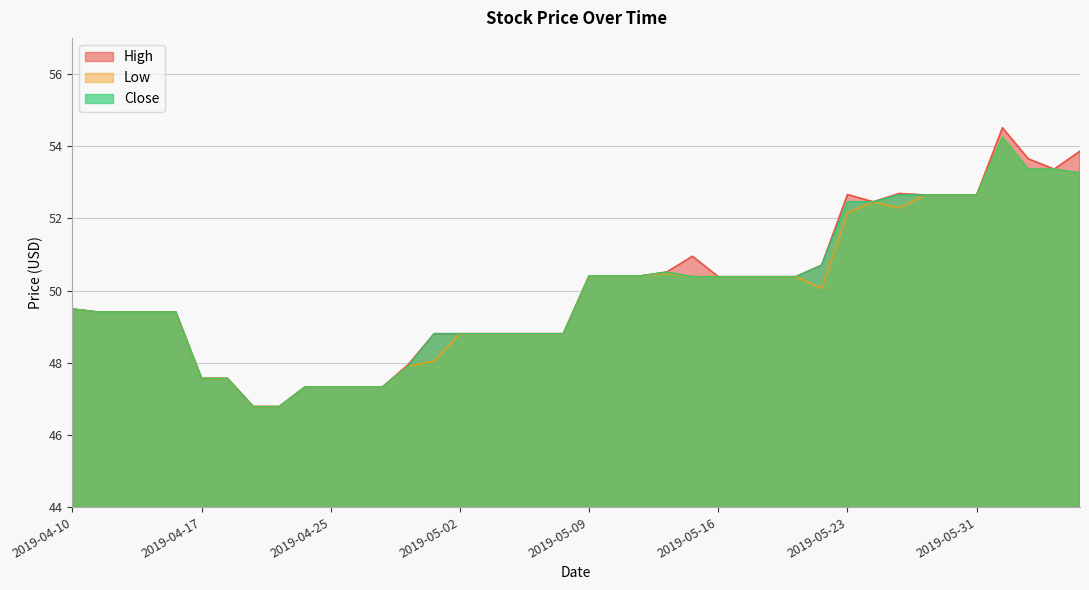

What is the minimum value for High?

46.8